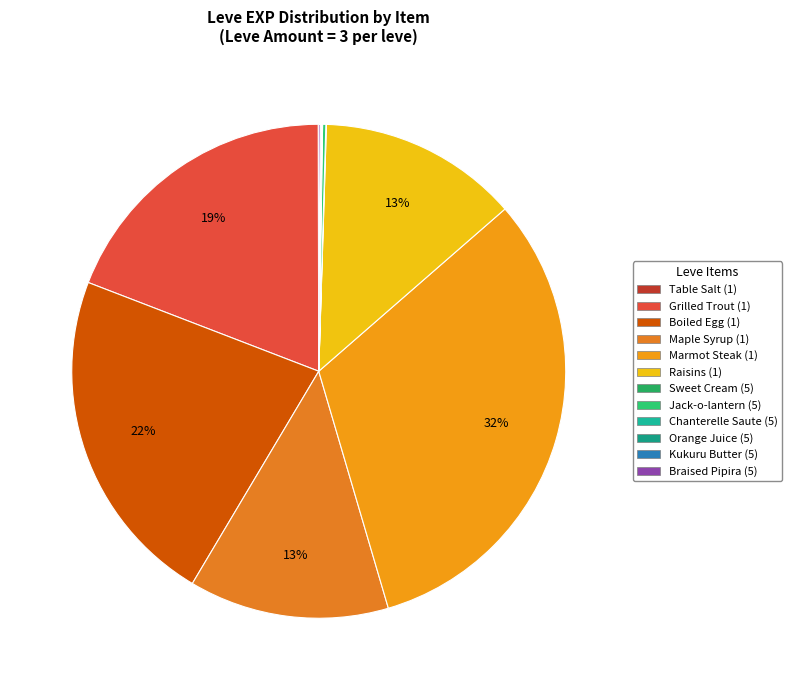

What is the ratio of the value at Sweet Cream (5) to the value at Orange Juice (5)?

0.5